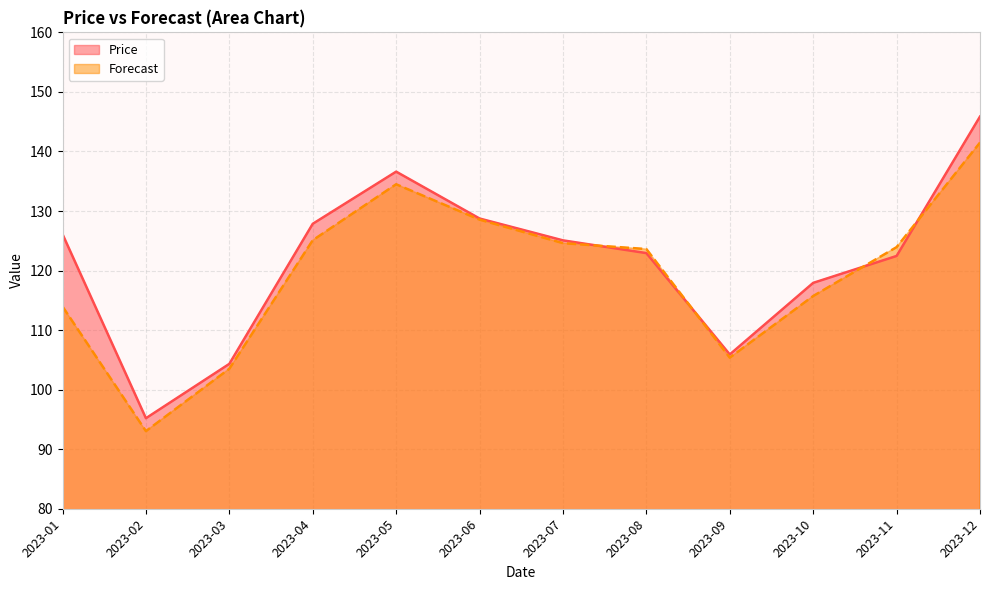

At which category does Price reach its first local peak?

2023-05